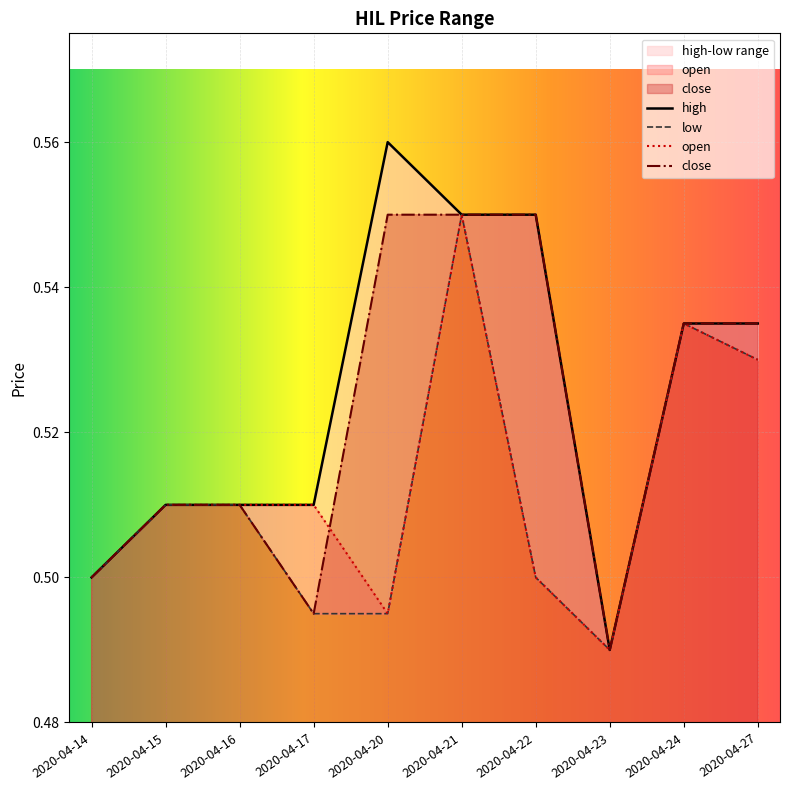

What is the sum of all open values?

5.1